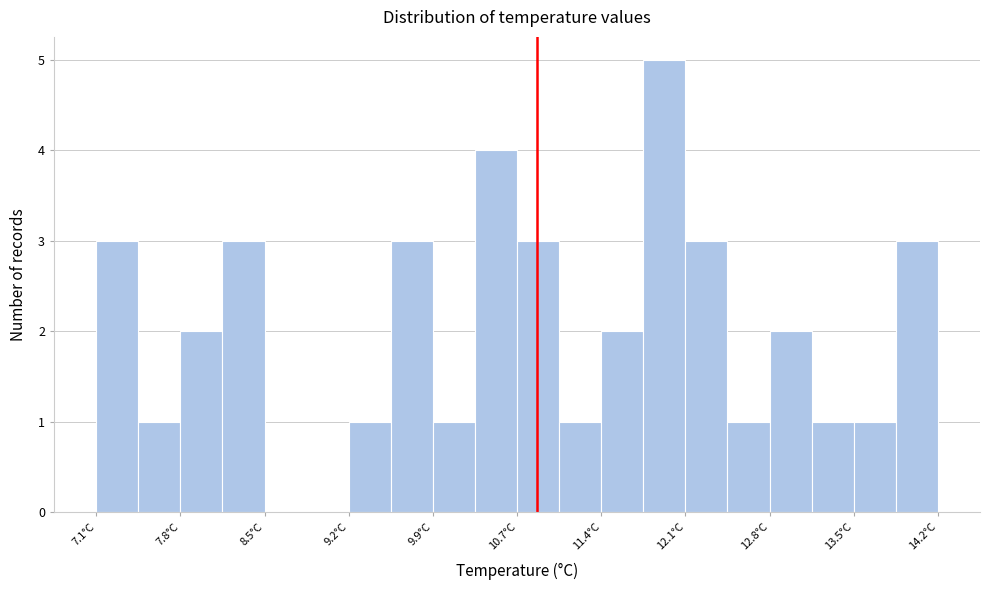

Read against the x-axis, roughly where is the centre of the tallest bar?

11.9